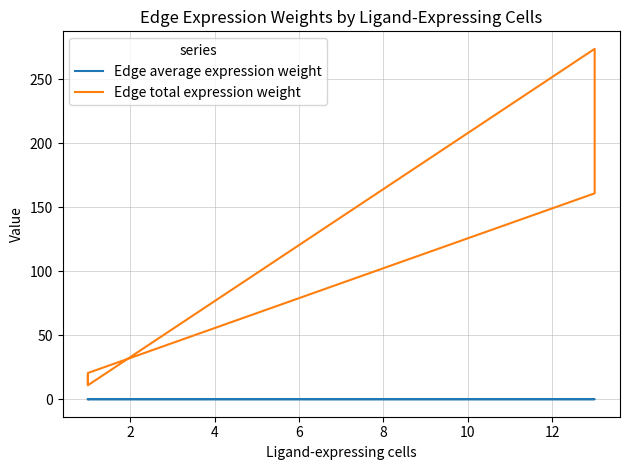

True or false: Edge average expression weight and Edge total expression weight cross at least once.

False